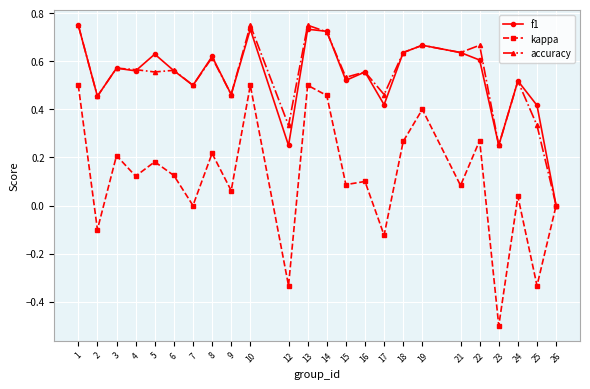

Count the f1 values in the range 0 to 1.

24